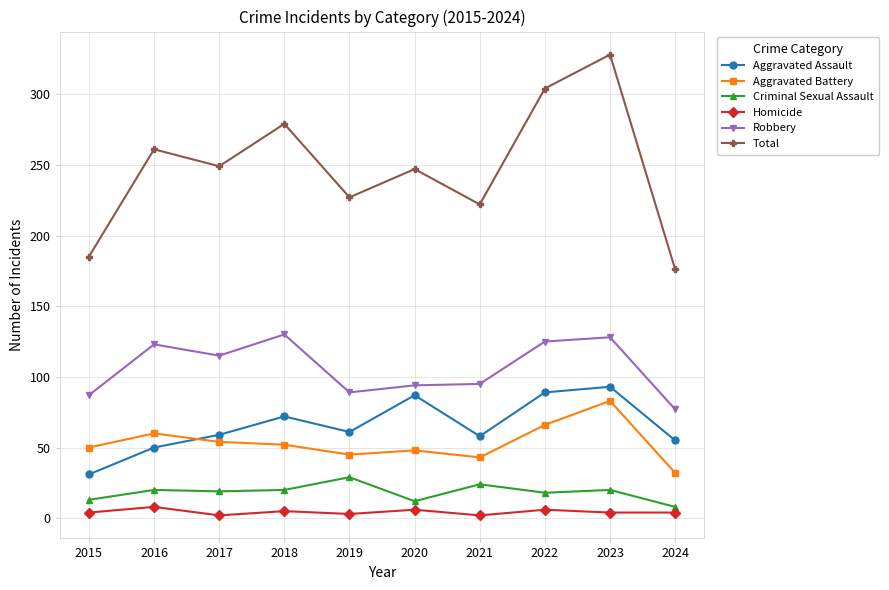

Rank the series at 2019 from lowest to highest value.

Homicide, Criminal Sexual Assault, Aggravated Battery, Aggravated Assault, Robbery, Total